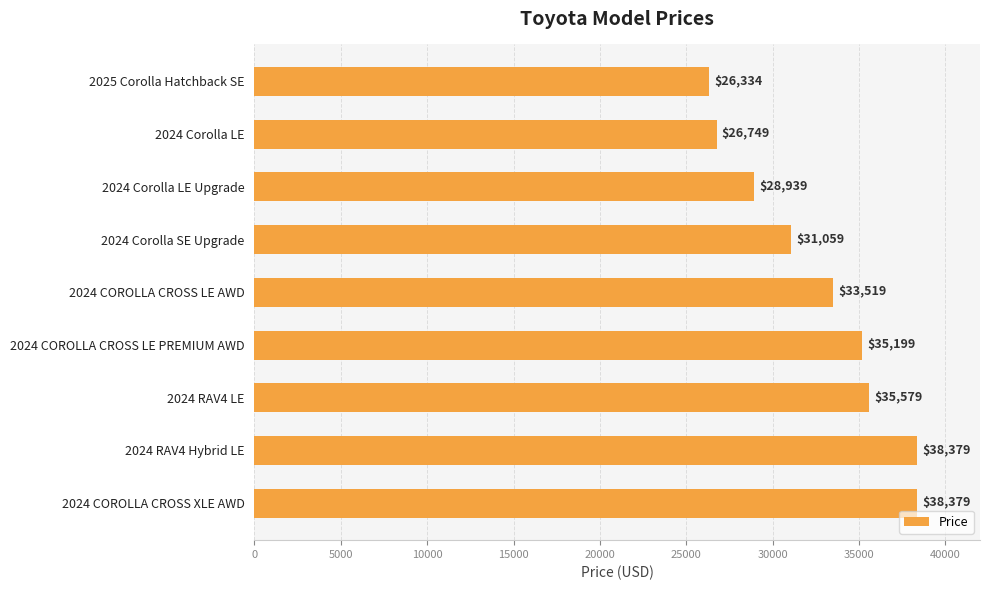

Is it true that the value at 2024 Corolla LE is 26749?

True